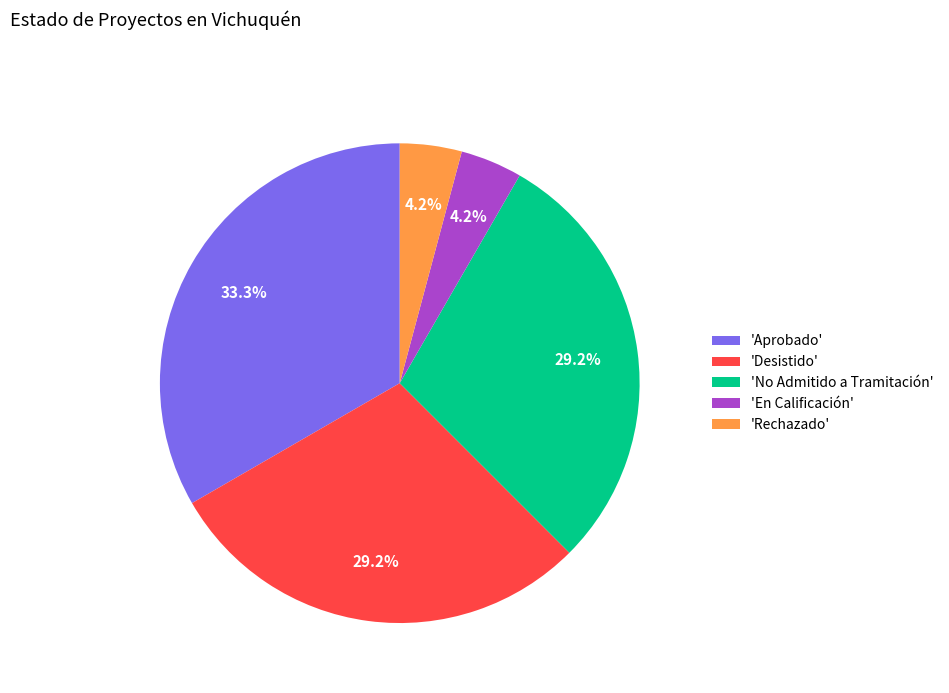

What percentage is NOT represented by 'Desistido'?

70.8%